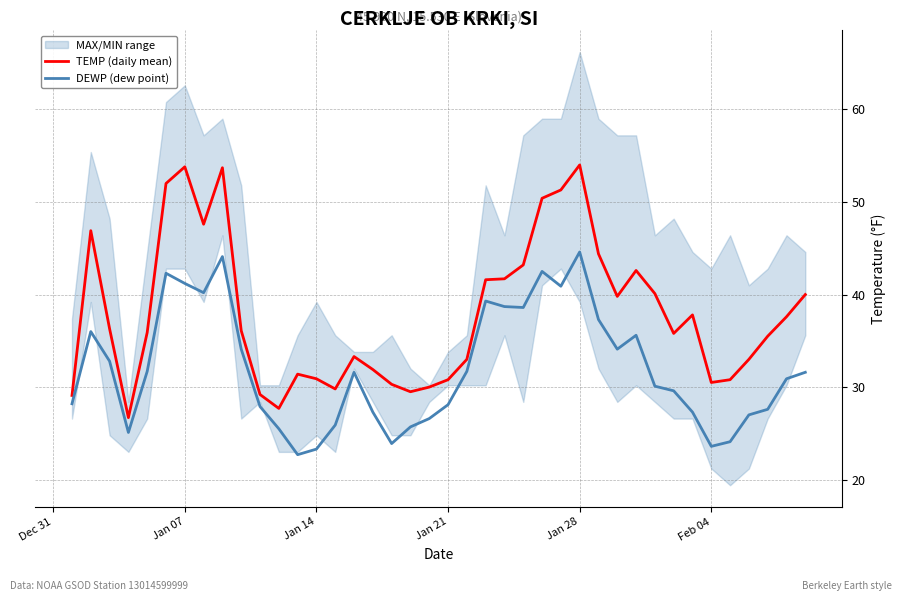

True or false: DEWP (dew point) and TEMP (daily mean) cross at least once.

False